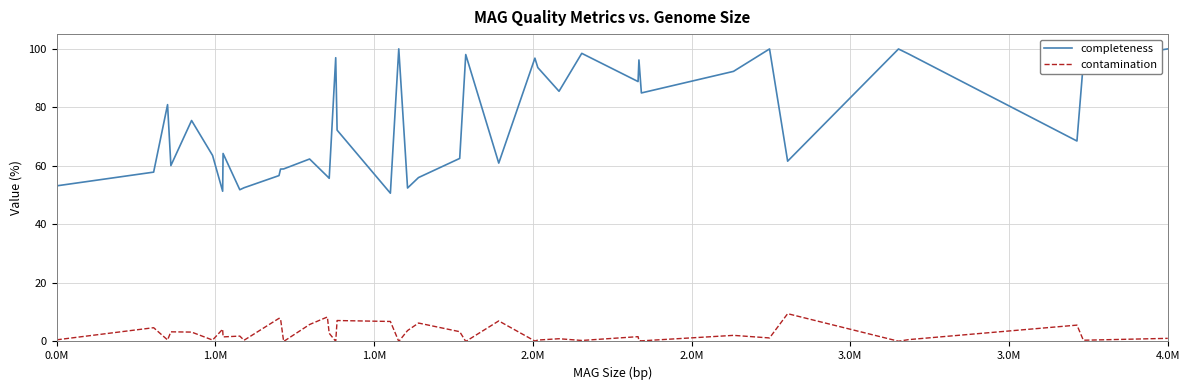

True or false: contamination has more than 1 interior local peaks.

True